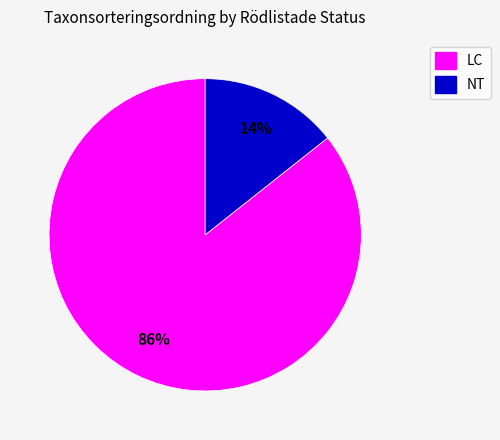

Does any single category account for the majority?

Yes